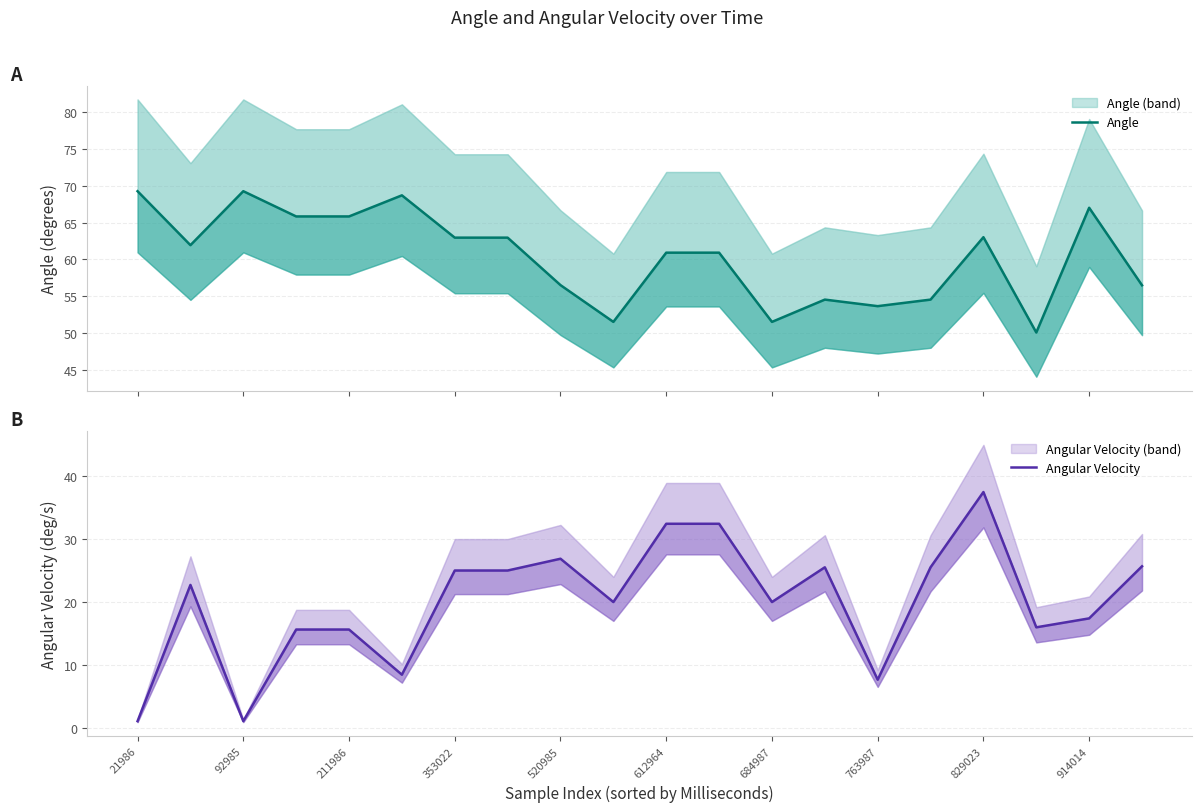

Is the value of Angular Velocity at 684987 greater than the value of Angle at 763987?

No